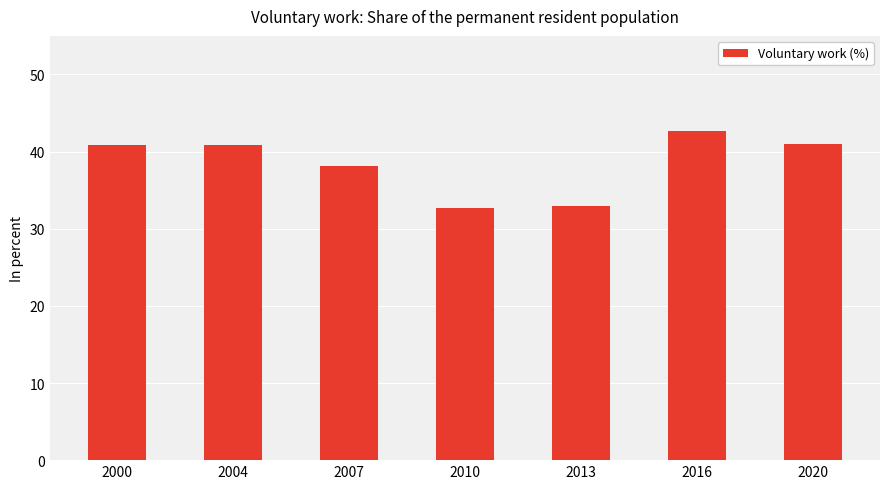

What is the sum of the values at 2013 and 2004?

73.7